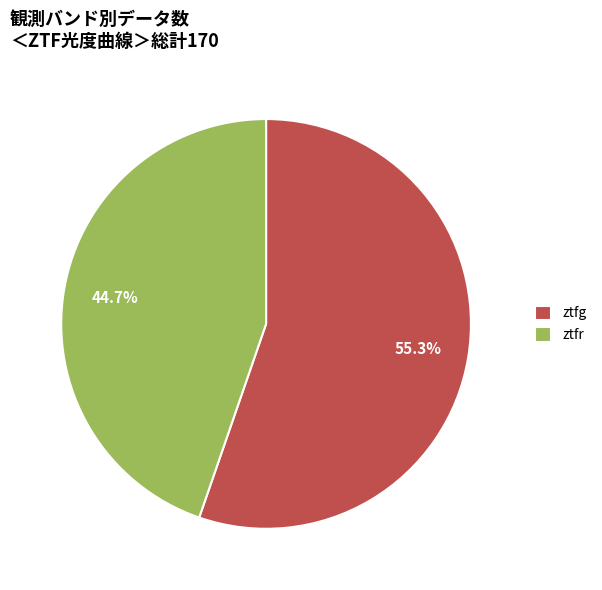

How many segments does this pie chart have?

2